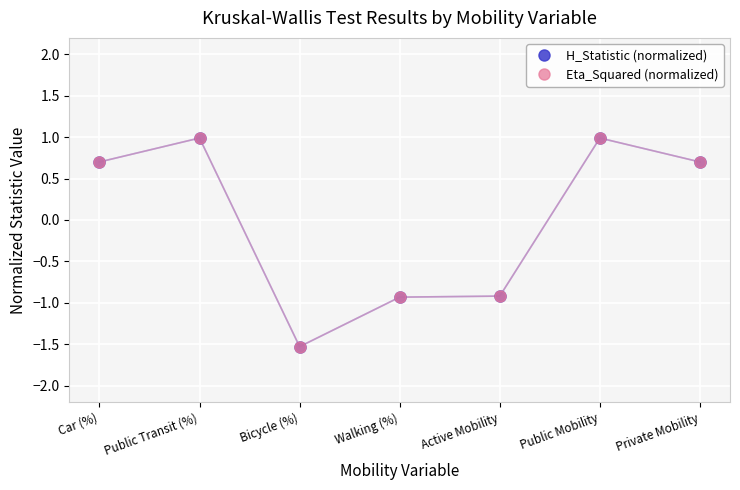

True or false: Eta_Squared (normalized) has a value of -0.3 at Active Mobility.

False